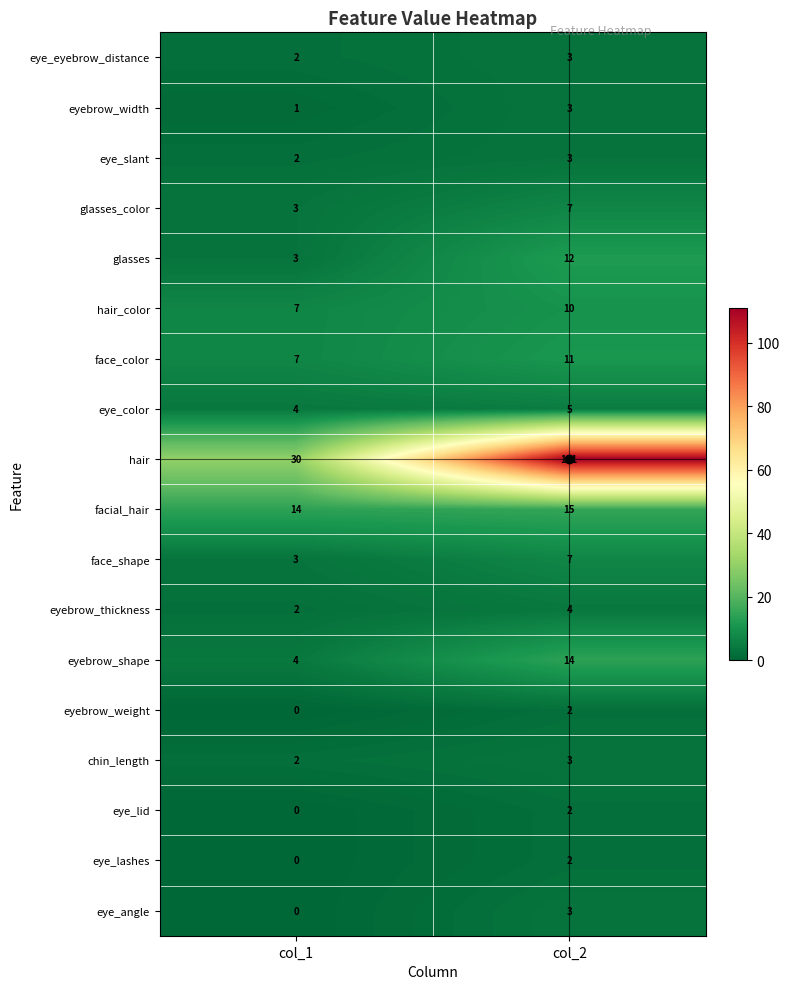

The value of eye_color at col_2 is 5. True or false?

True